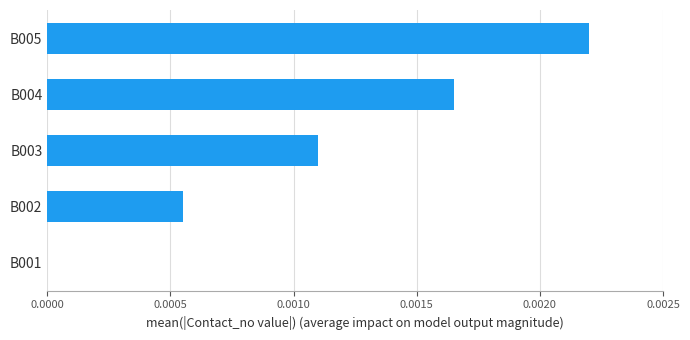

True or false: the data shows 0.0 at B004.

True